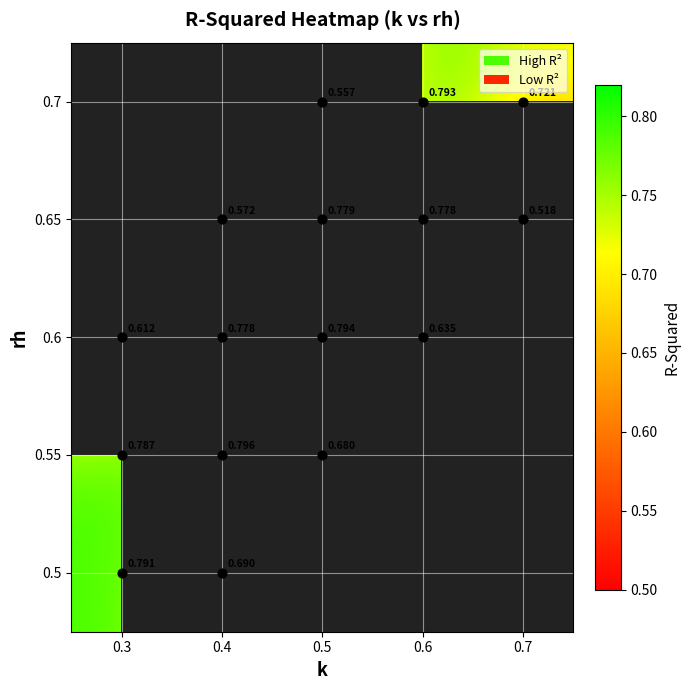

At which category does the chart reach its minimum across all series?

0.7